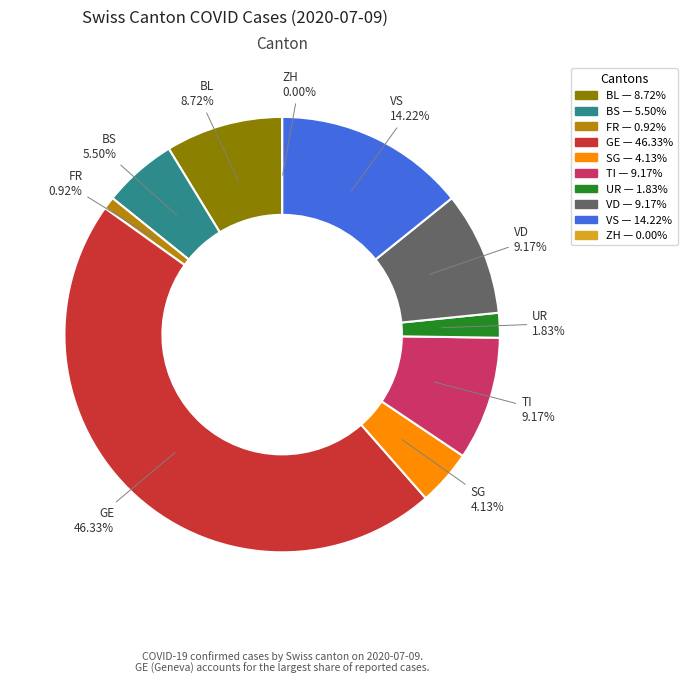

To the nearest percent, what portion does BS represent?

6%